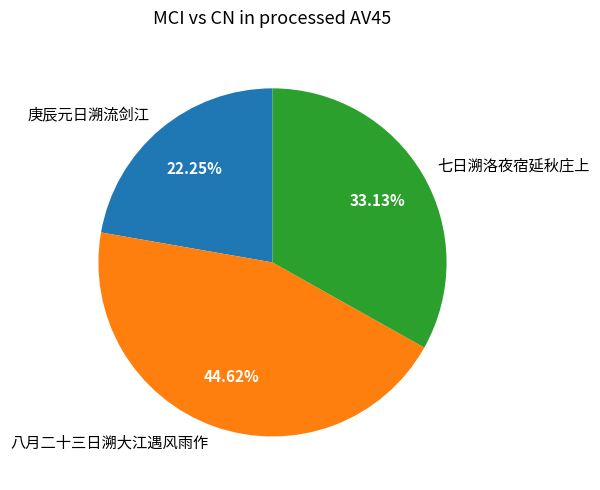

Approximately how many times larger is the value at 庚辰元日溯流剑江 compared to 八月二十三日溯大江遇风雨作?

0.5